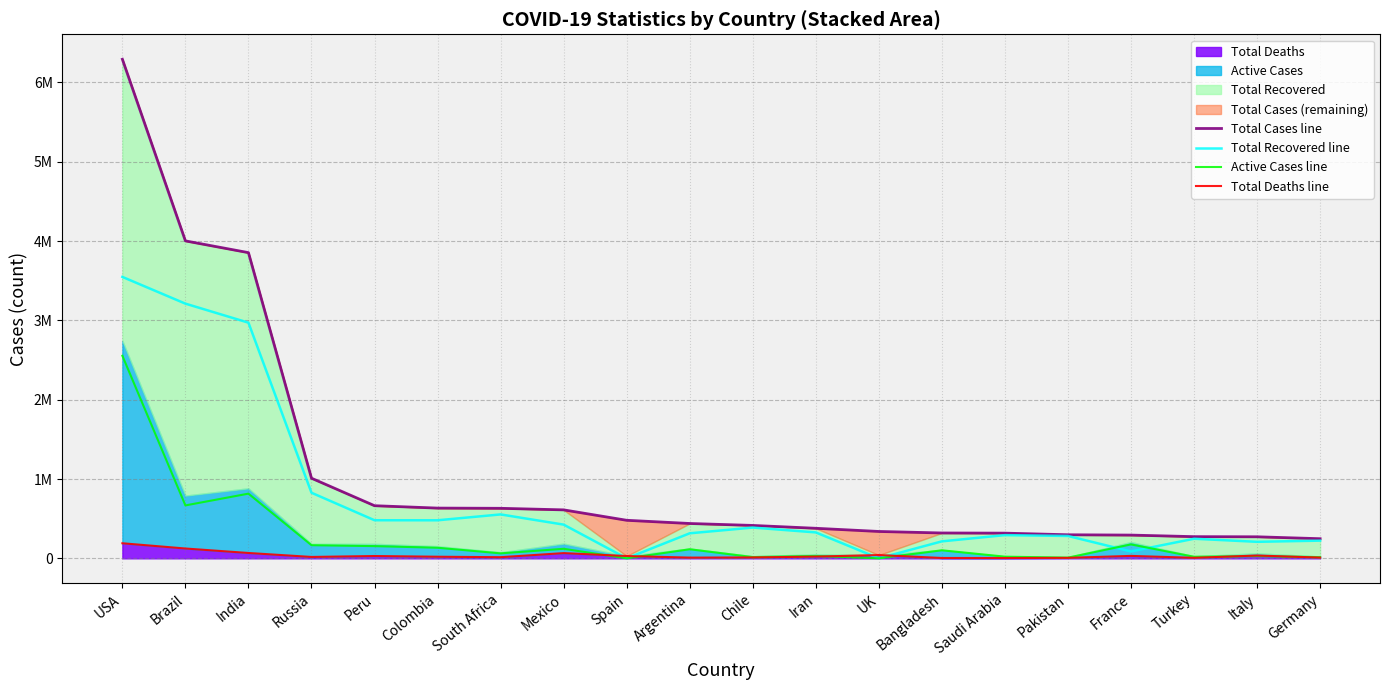

What is the approximate value of Total Recovered line at Brazil, to the nearest 100?

3210400